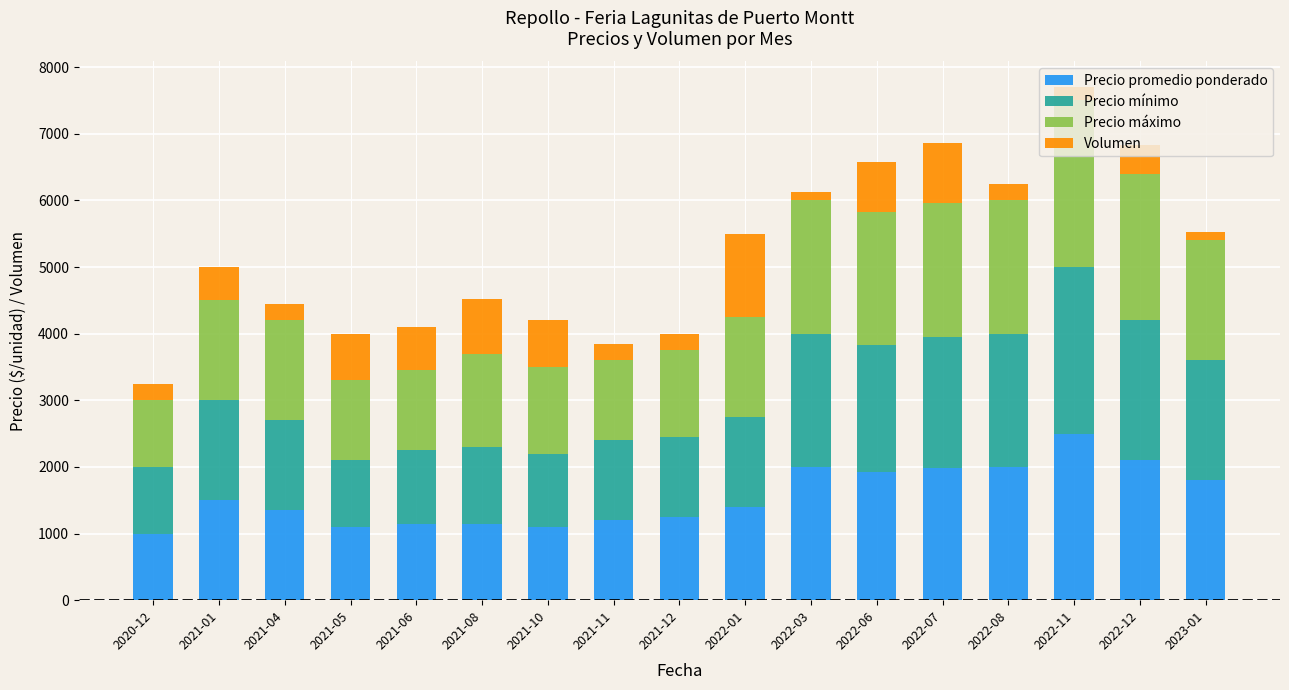

What is the highest value of the Precio promedio ponderado series?

2500